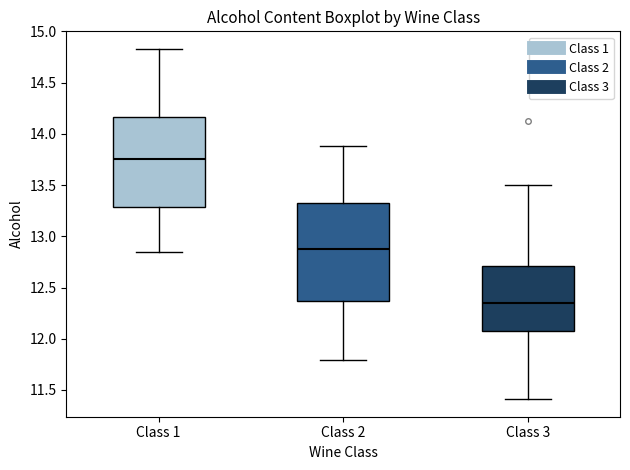

Where does the median line of the box for Class 3 sit on the y-axis? The values are not printed on the chart, so give them approximately, as read against the axis.

12.35